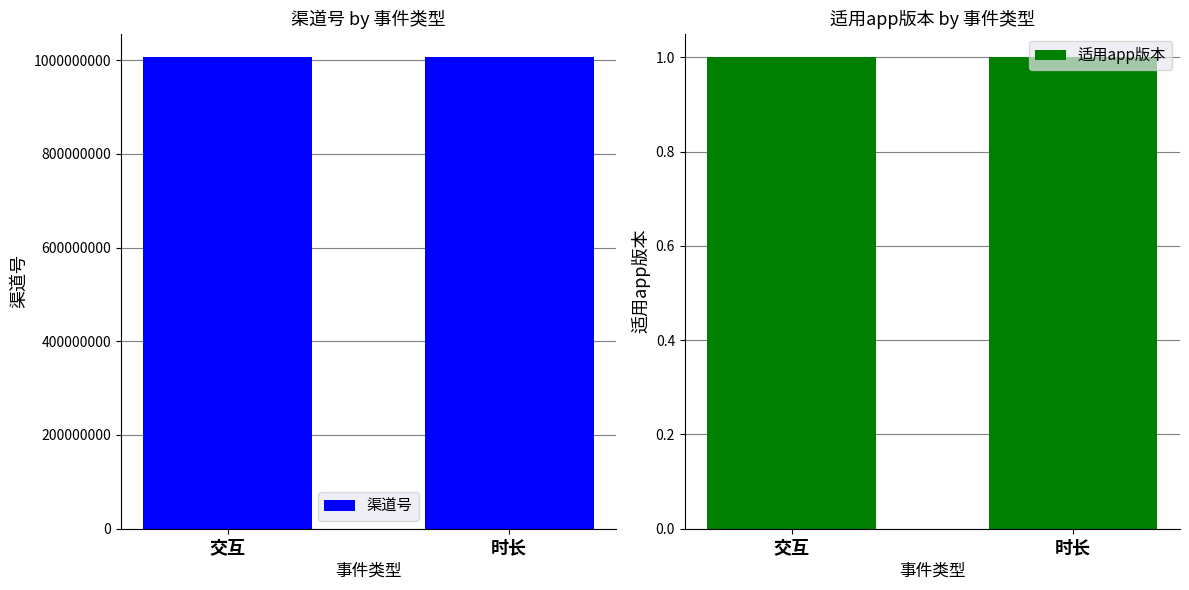

Does the chart contain stacked bars?

No